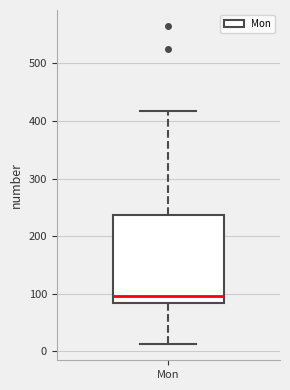

Transcribe this box plot: give where the median line is, the range the box spans, and where the two whiskers end, as read against the y-axis. The values are not printed on the chart, so give them approximately, as read against the axis.

median 100, box 80 to 240, whiskers 10 to 420